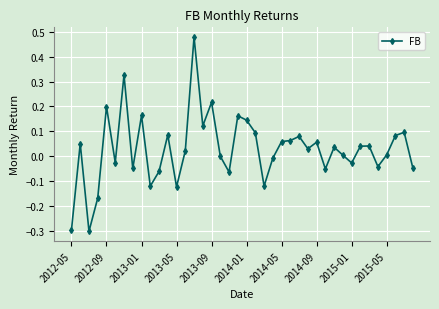

True or false: there are more than 2 points higher than both neighbors.

True